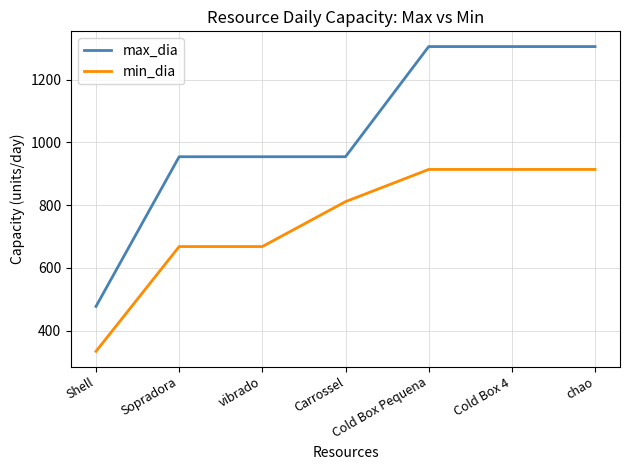

Does the chart have visible grid lines?

Yes